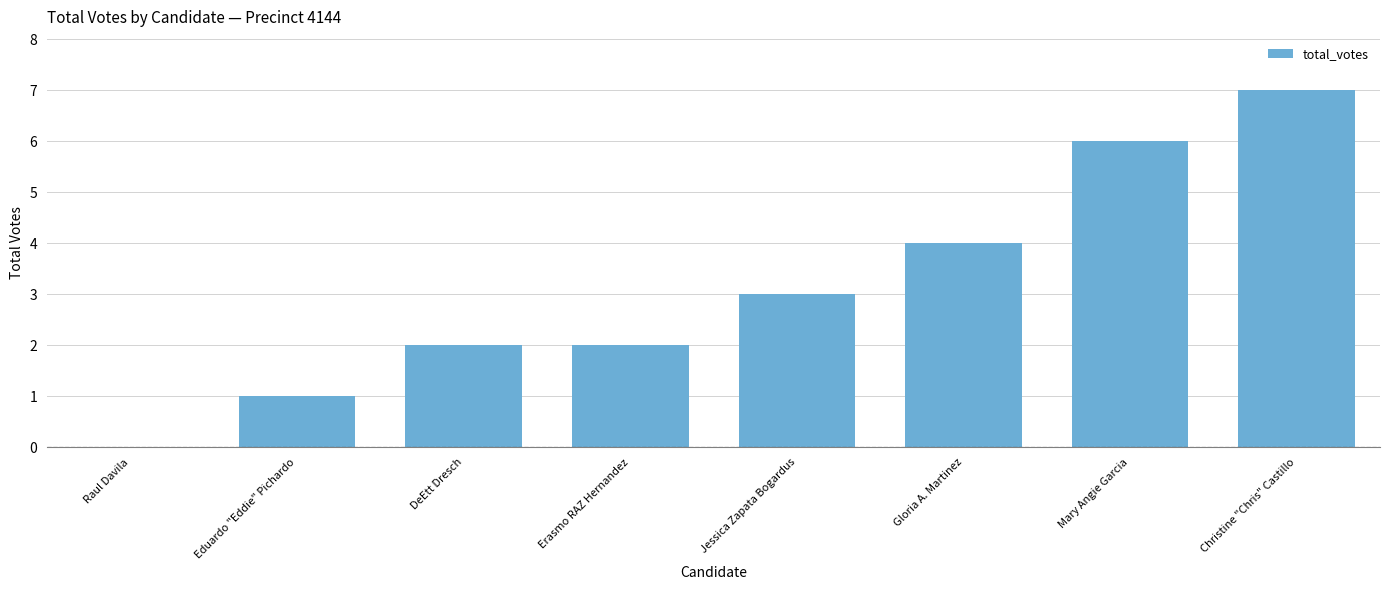

Reading right to left, what are all the values shown in this chart?

7	6	4	3	2	2	1	0